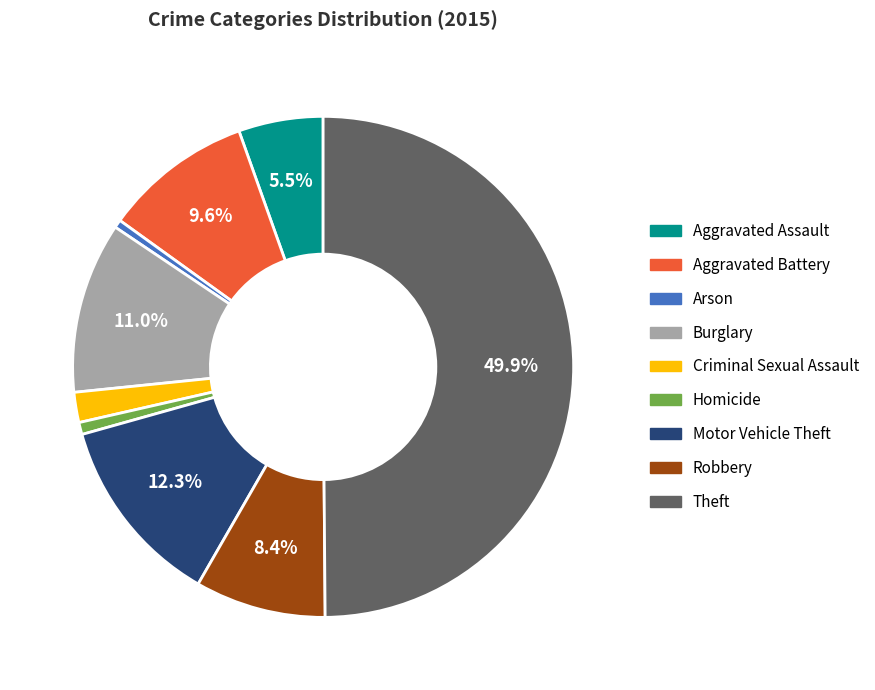

Is Robbery the majority of the pie?

No